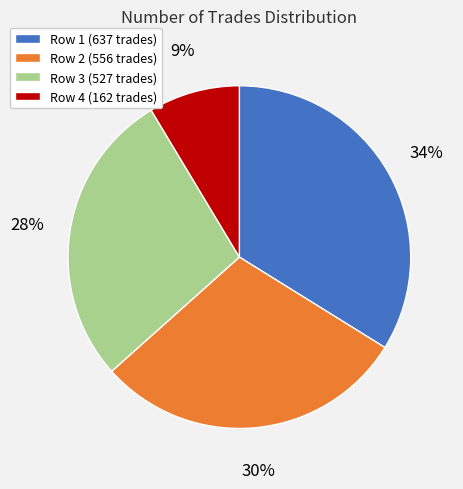

Combined, do Row 2 (556 trades) and Row 4 (162 trades) account for over 50%?

No